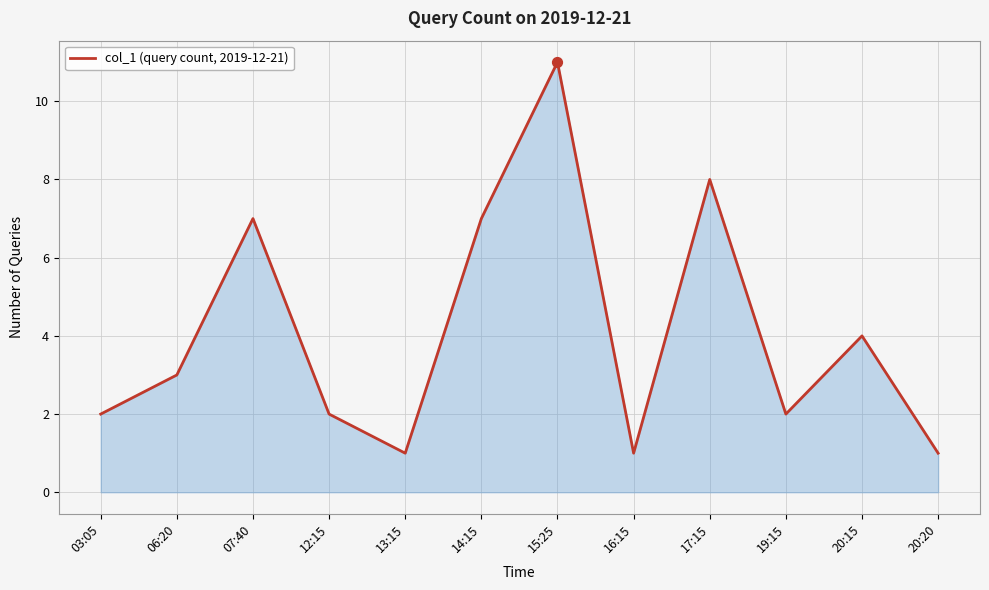

Approximately how many times larger is the value at 14:15 compared to 06:20?

2.3